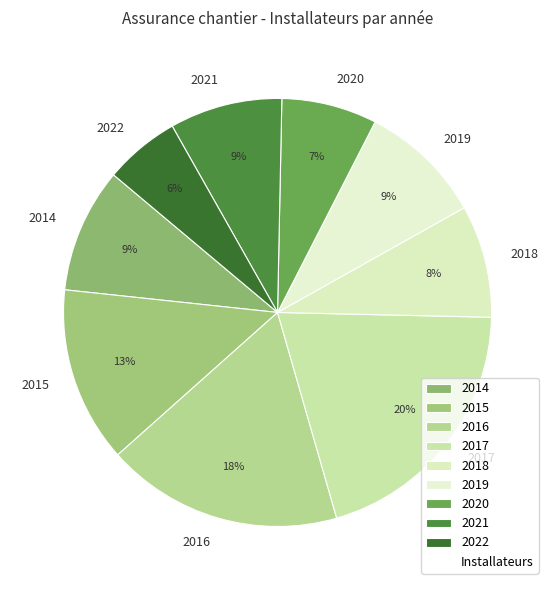

Is there a majority slice in this chart?

No